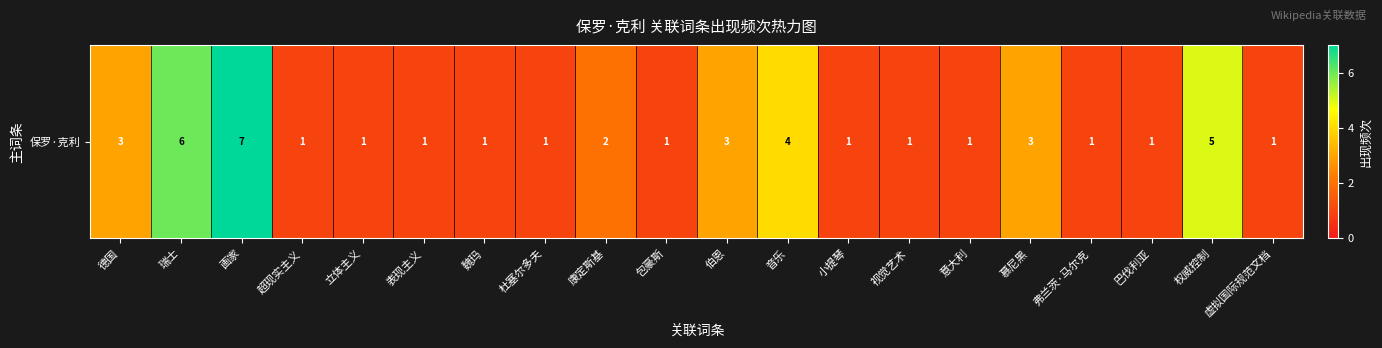

Rank the categories by value from lowest to highest.

超现实主义, 立体主义, 表现主义, 魏玛, 杜塞尔多夫, 包豪斯, 小提琴, 视觉艺术, 意大利, 弗兰茨·马尔克, 巴伐利亚, 虚拟国际规范文档, 康定斯基, 德国, 伯恩, 慕尼黑, 音乐, 权威控制, 瑞士, 画家